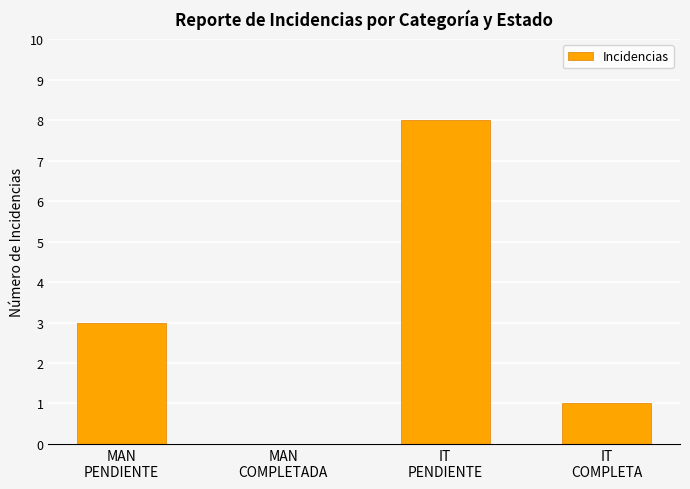

The chart shows a value of 8 at IT
PENDIENTE. True or false?

True